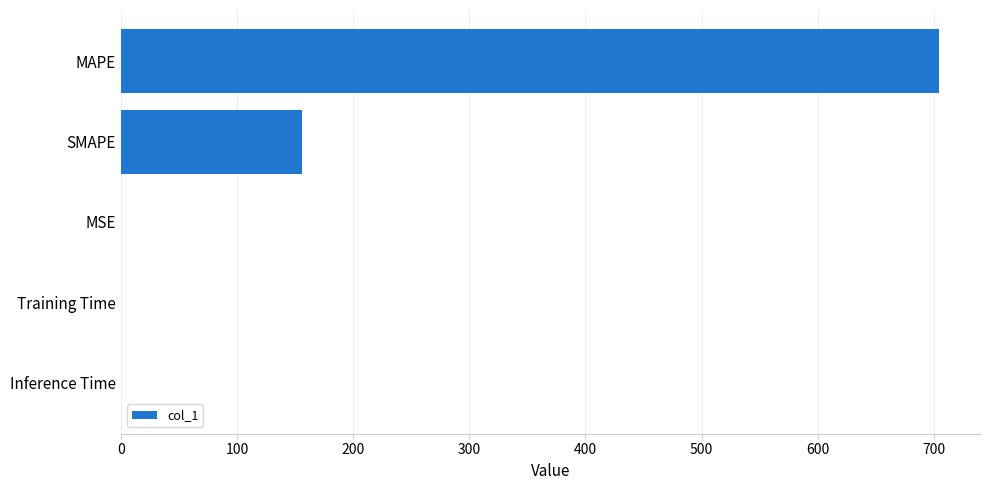

Between SMAPE and Training Time, which is larger?

SMAPE